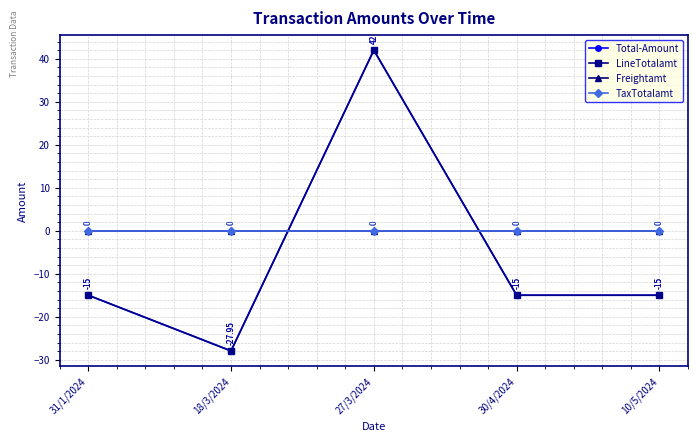

Which series has the largest range (max minus min)?

Total-Amount